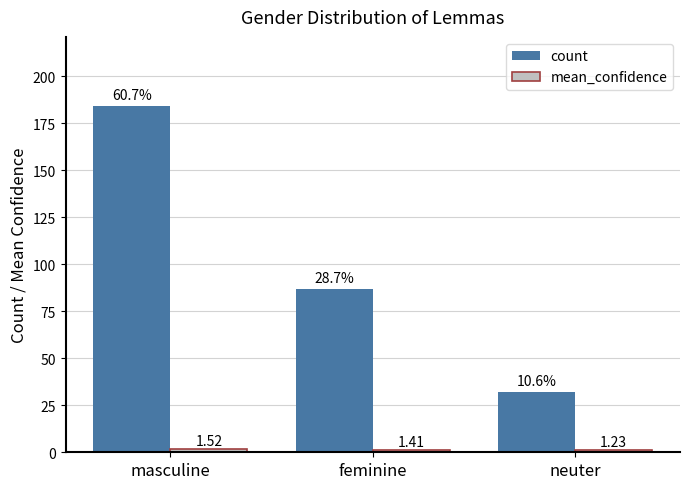

What is the maximum value shown in the chart?

184.0